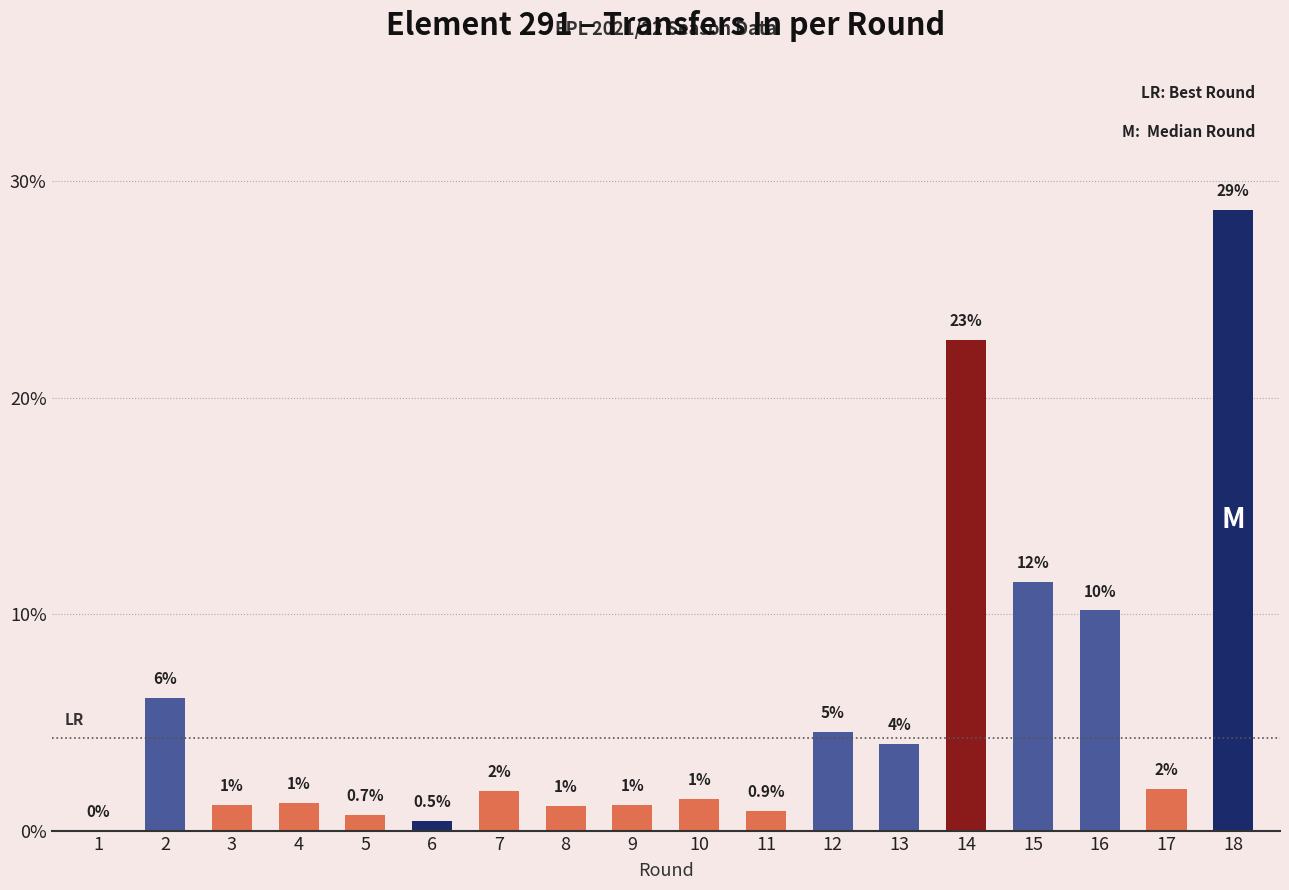

At which category does the chart reach its minimum across all series?

1